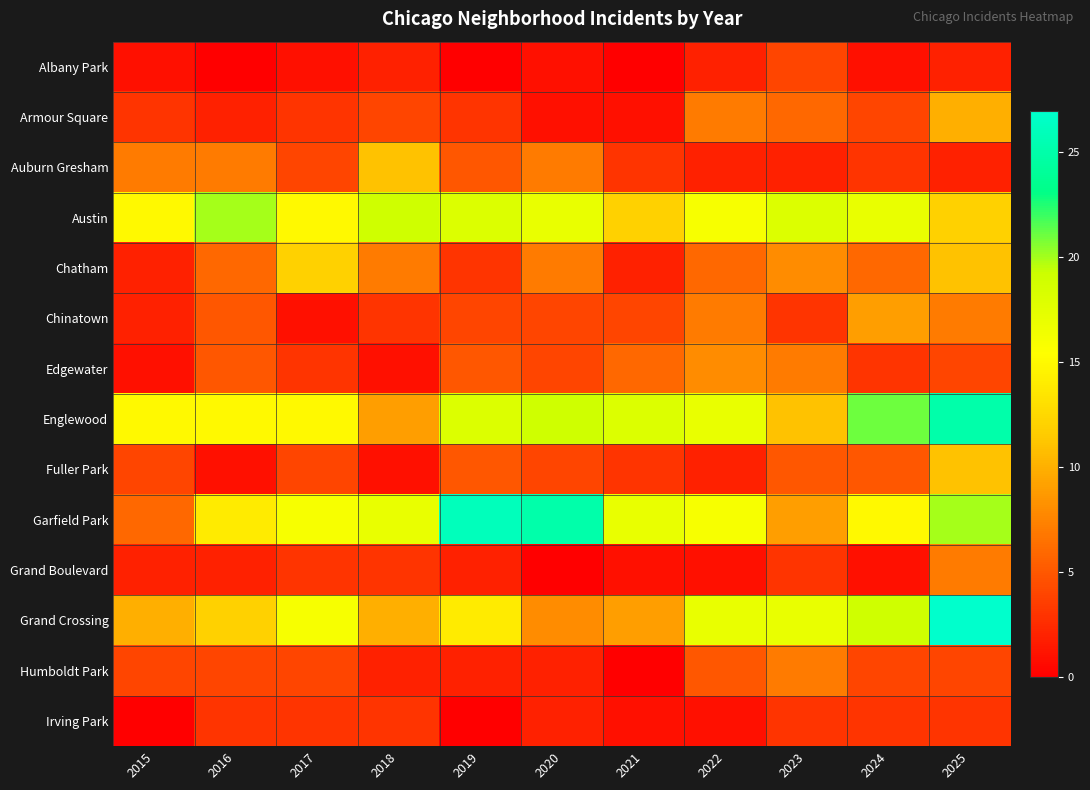

Which series has the widest spread of values?

Garfield Park